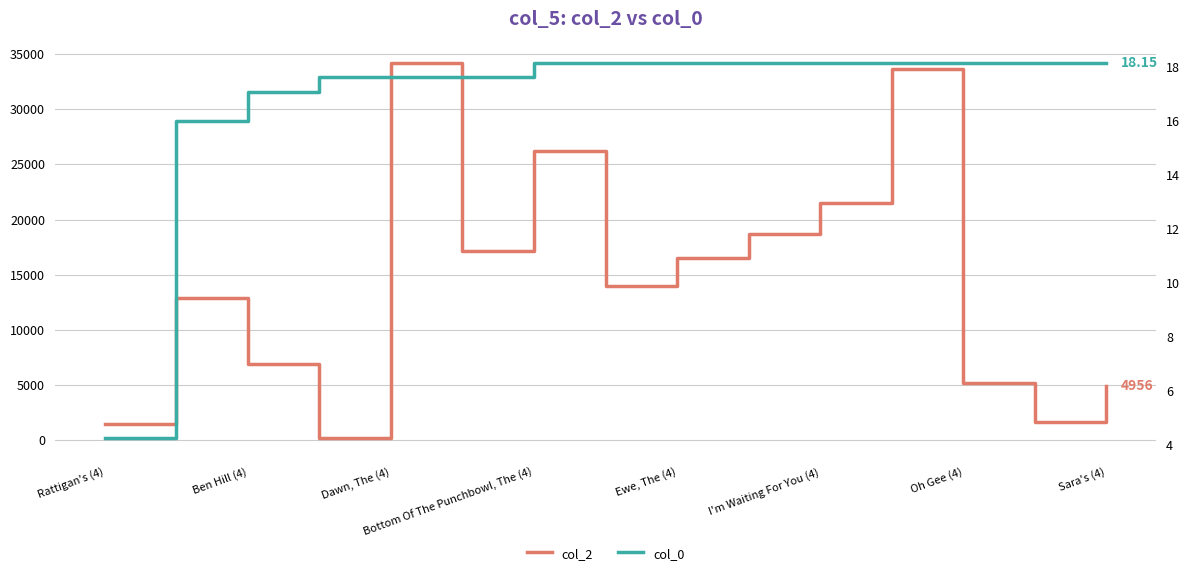

What are all the series names shown in the legend?

col_2, col_0